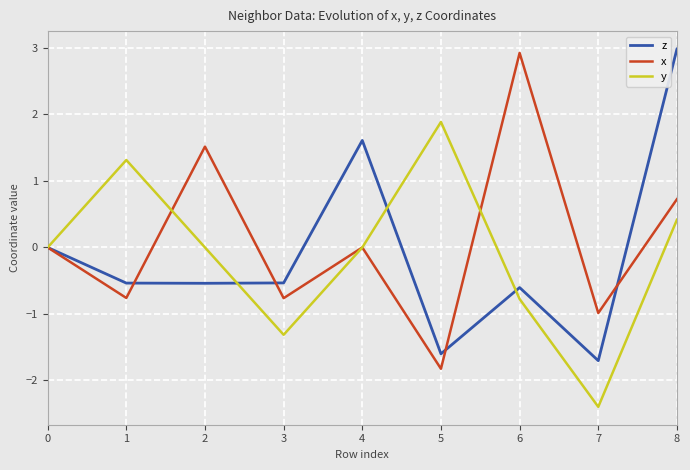

Count the number of categories in the chart.

9